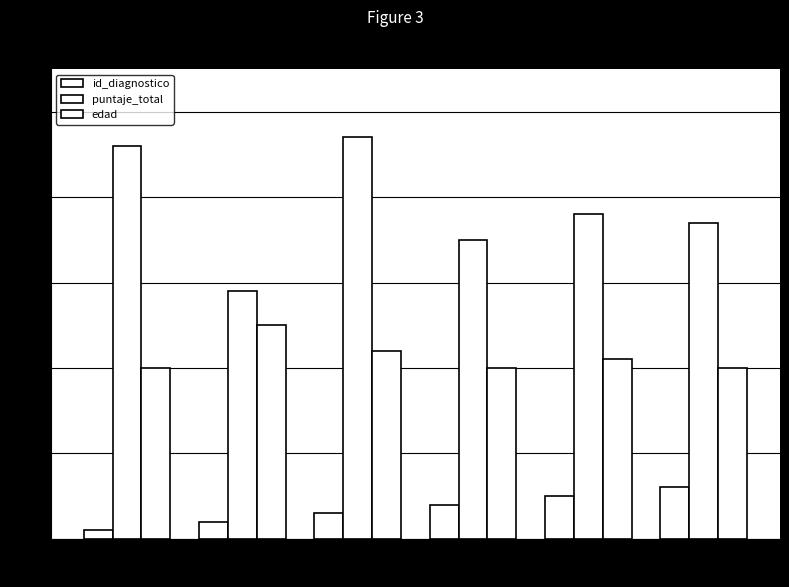

Is the value of edad at A menudo greater than the value of puntaje_total at Muy a menudo?

No